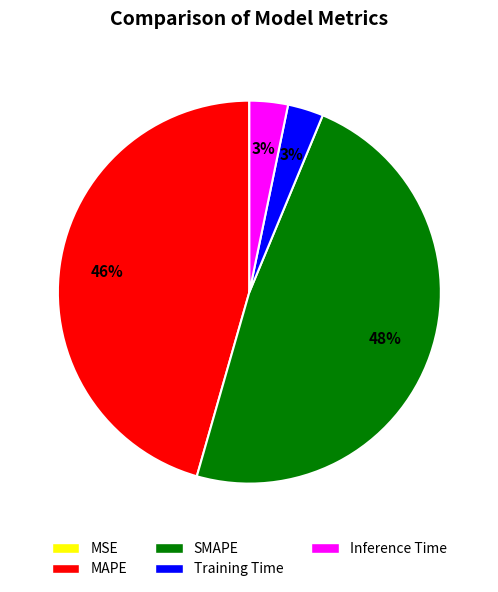

True or false: Inference Time accounts for 3% of the total.

True